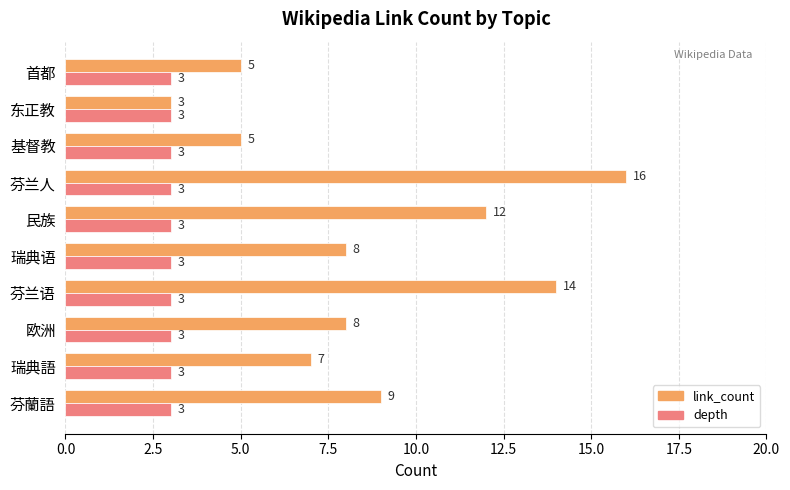

At which label does link_count reach its minimum?

东正教